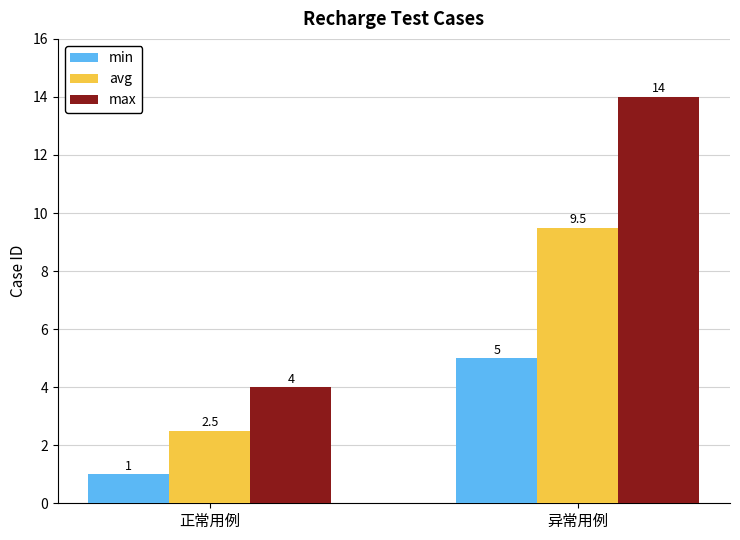

At which category is the sum across all series the highest?

异常用例